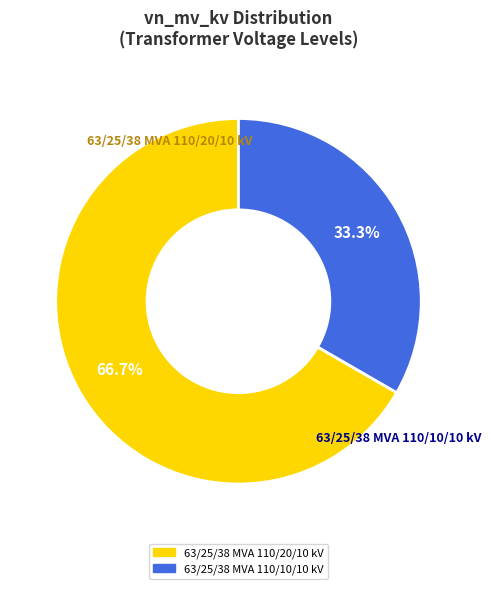

What is the total percentage of 63/25/38 MVA 110/20/10 kV and 63/25/38 MVA 110/10/10 kV?

100.0%